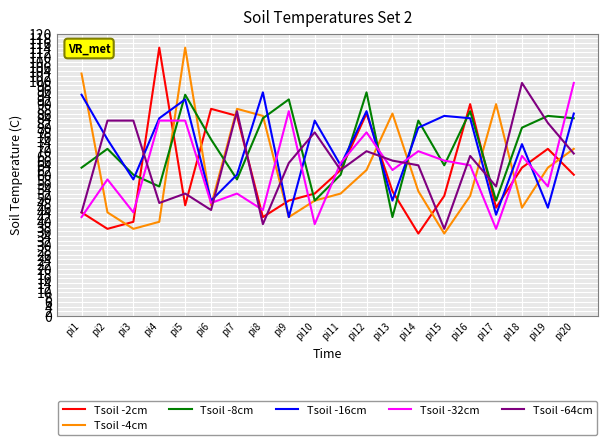

At how many categories does at least one series exceed 101?

3